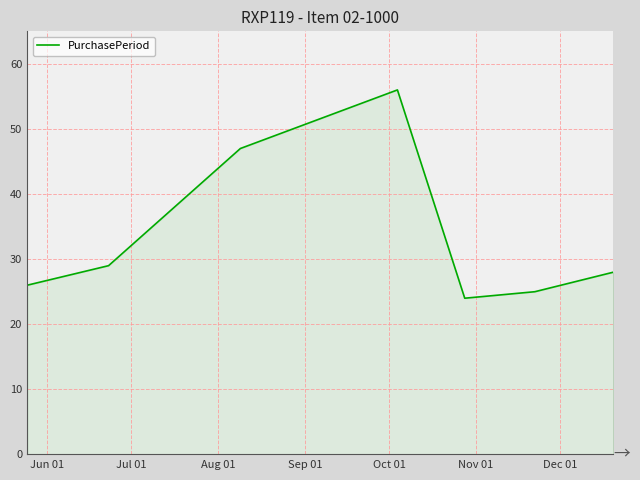

What is the difference between the maximum and second lowest values?

31